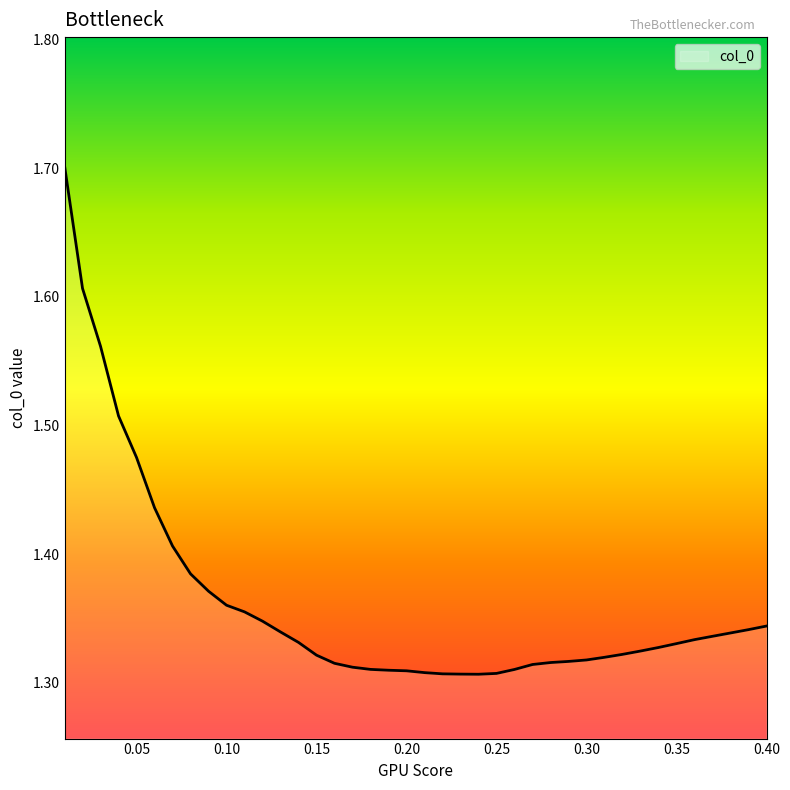

What is the difference between the maximum and minimum values?

0.4